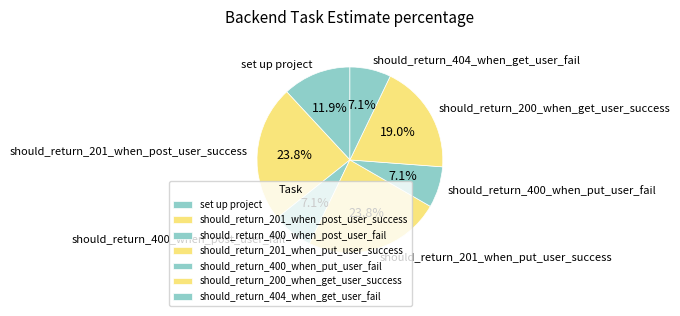

Combined, what portion of the pie is should_return_400_when_put_user_fail and set up project?

19.0%